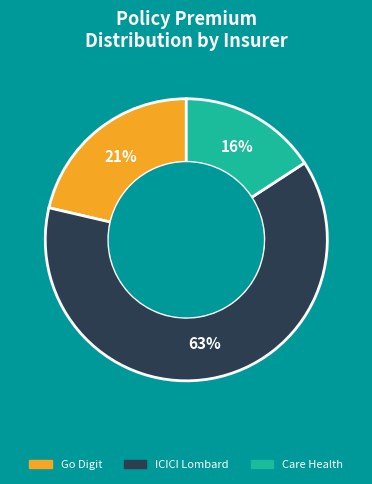

To the nearest percent, what is the average slice percentage?

33%